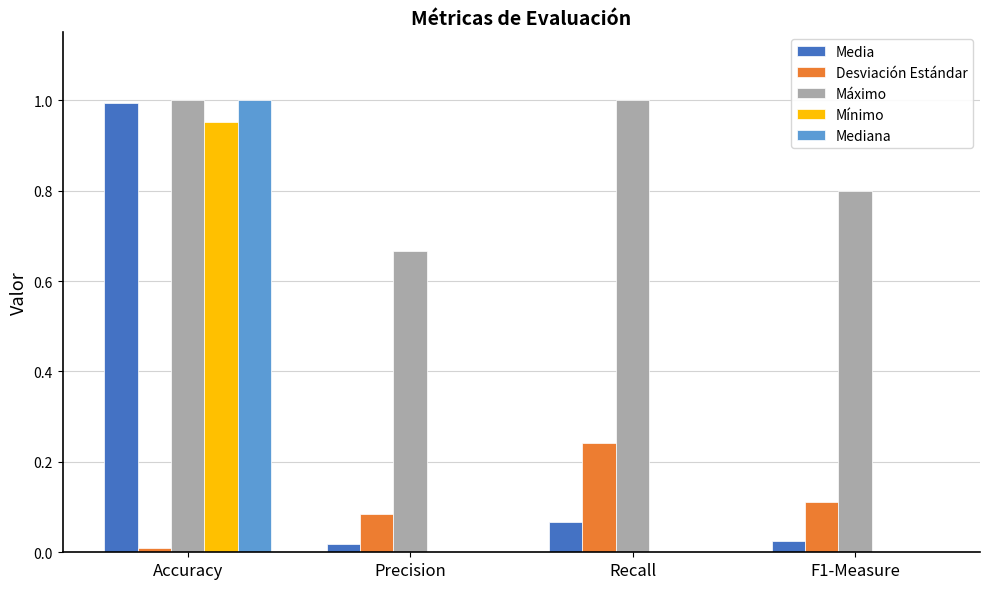

Which series has the largest total across all categories?

Máximo